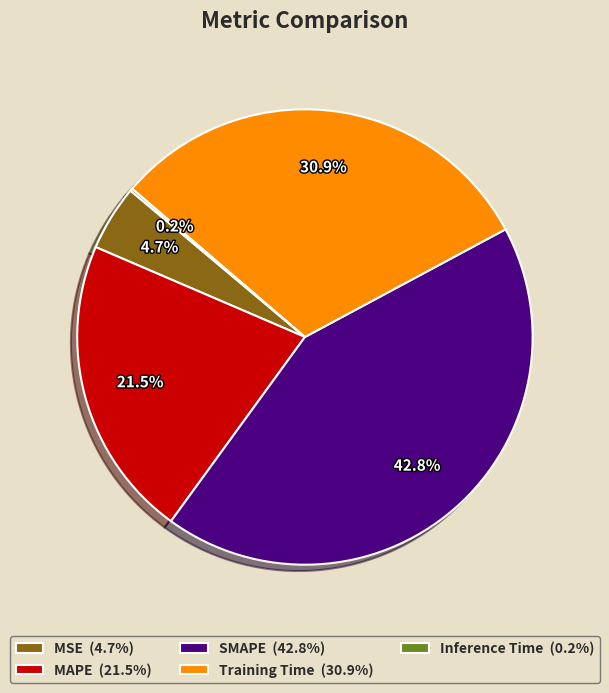

What percentage is NOT represented by Training Time?

69.1%